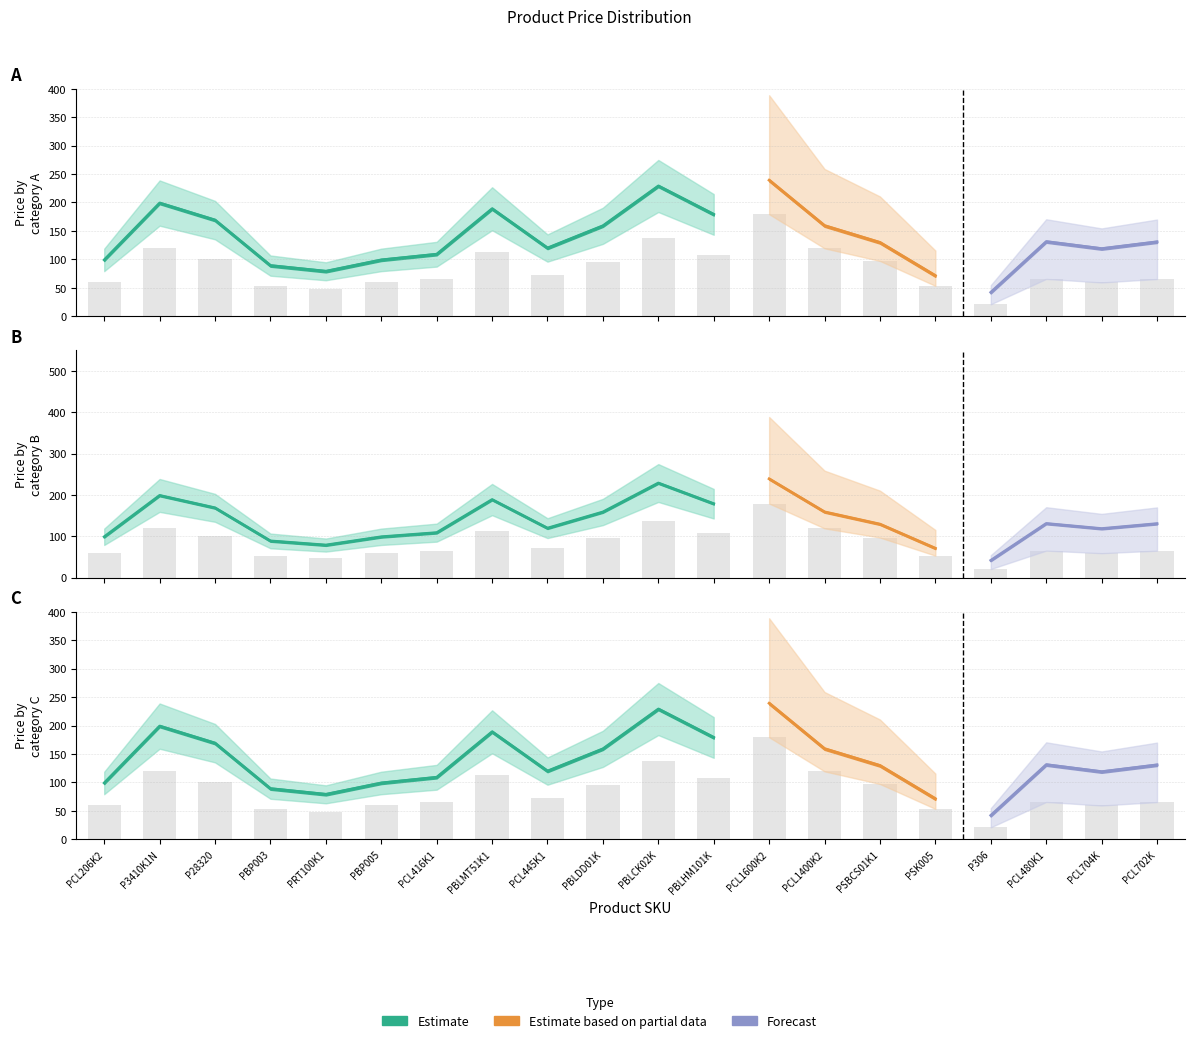

The value of Estimate at P306 is 21.0. True or false?

True